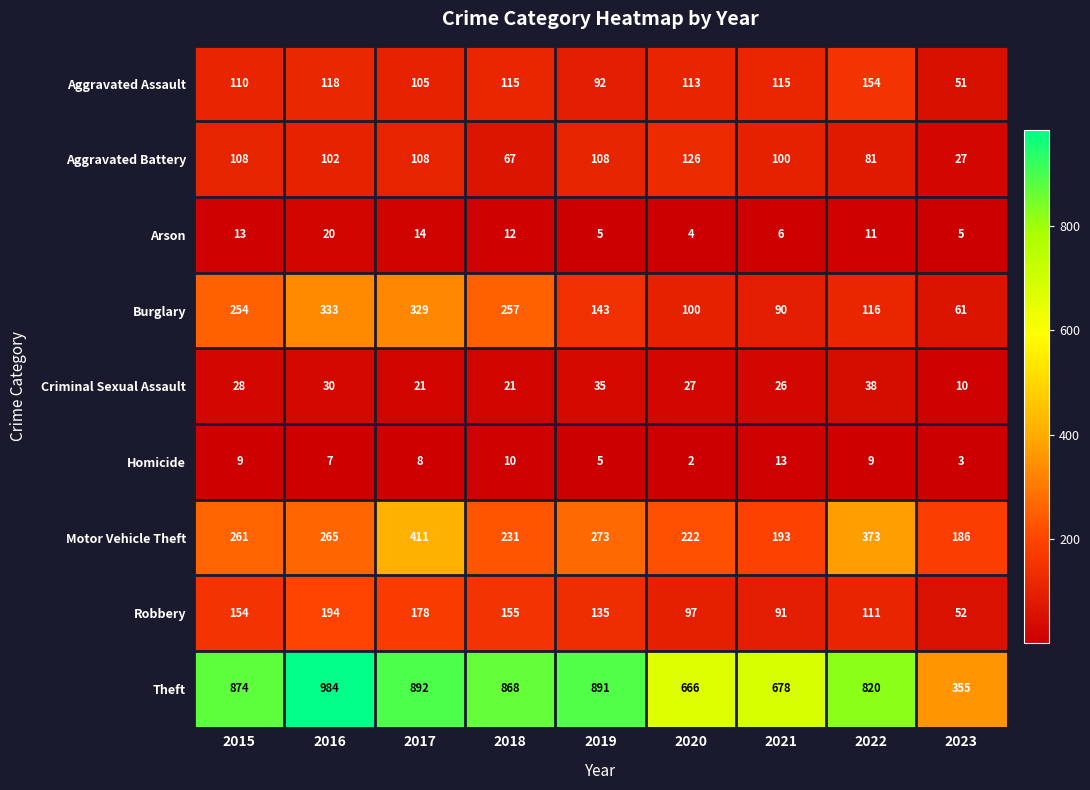

Which category has the highest value across all series?

2016